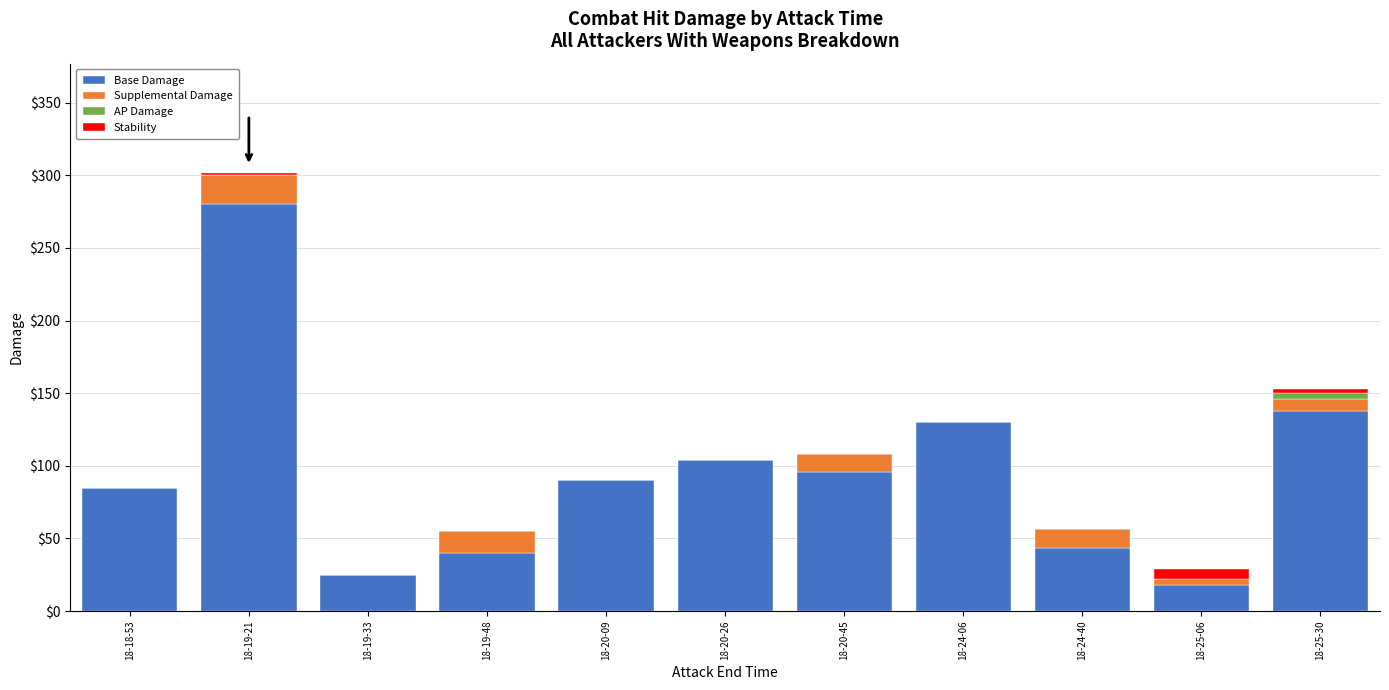

Are the bars horizontal?

No